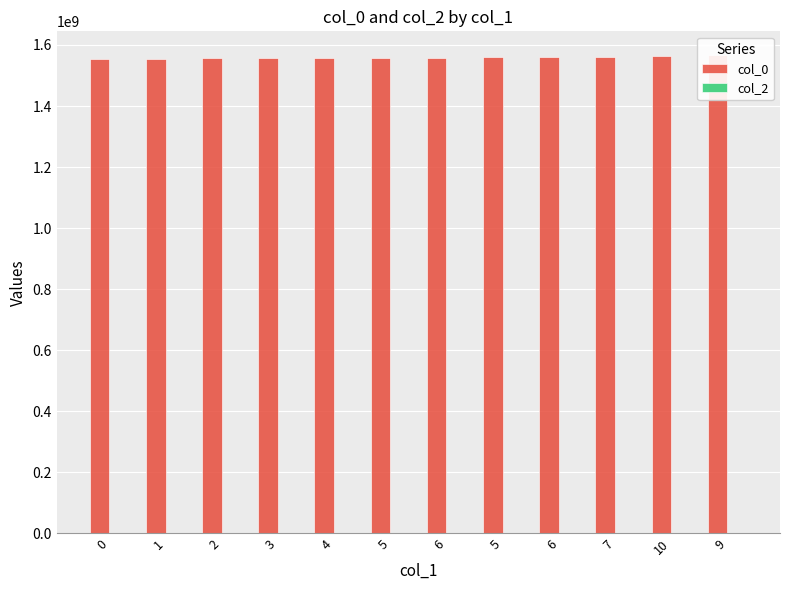

Between 0 and 3, which series saw the biggest shift?

col_0